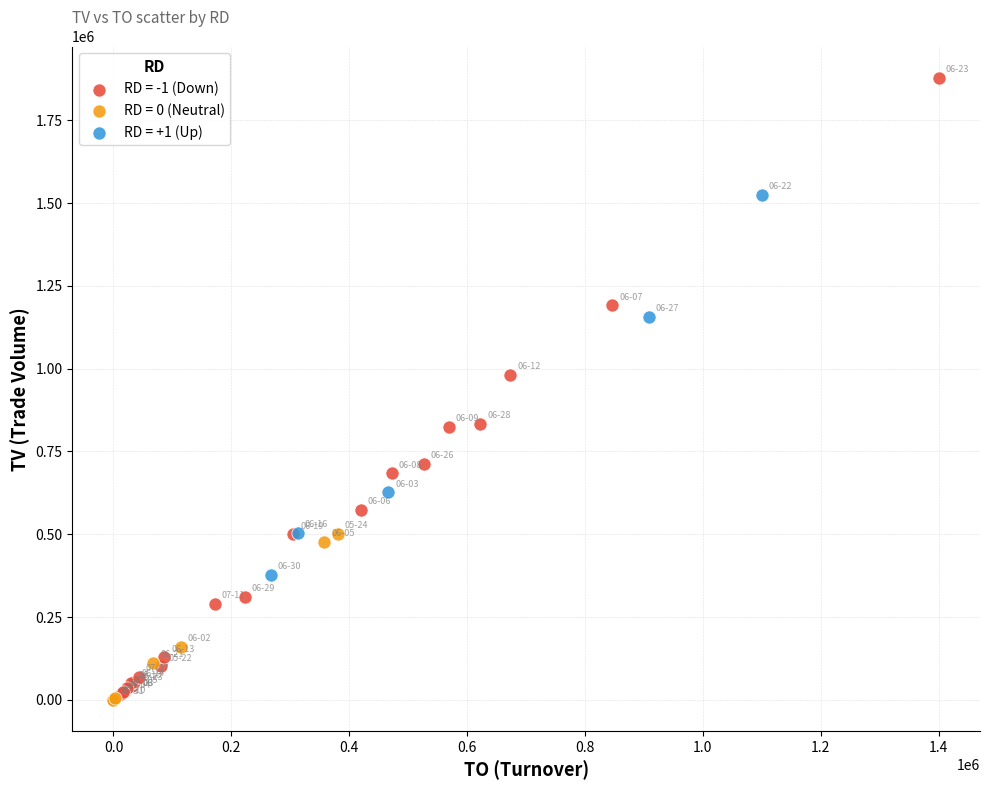

Which series has the widest spread of Y values?

RD = -1 (Down)